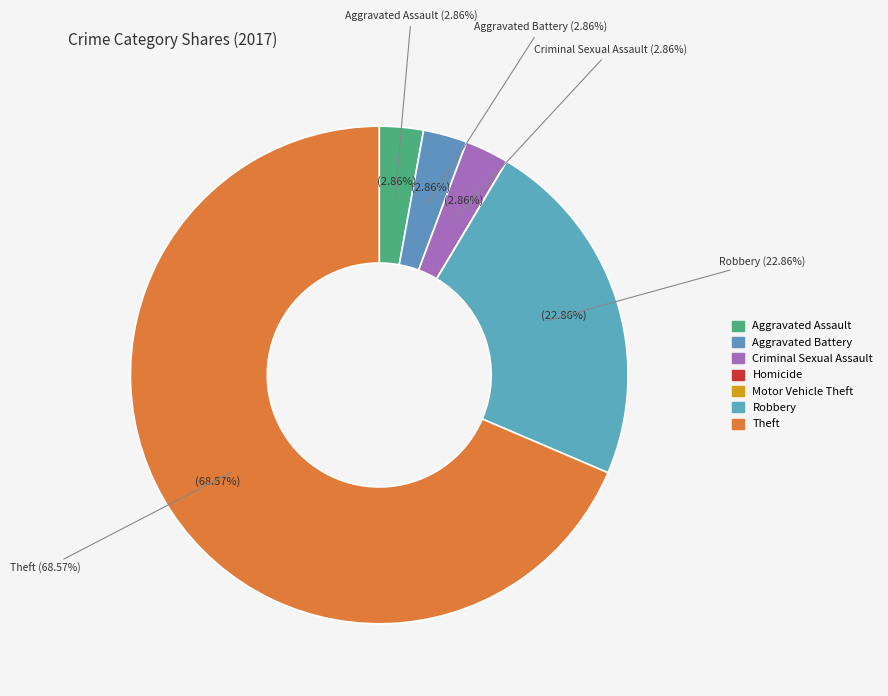

The Theft slice represents 83% of the pie. True or false?

False